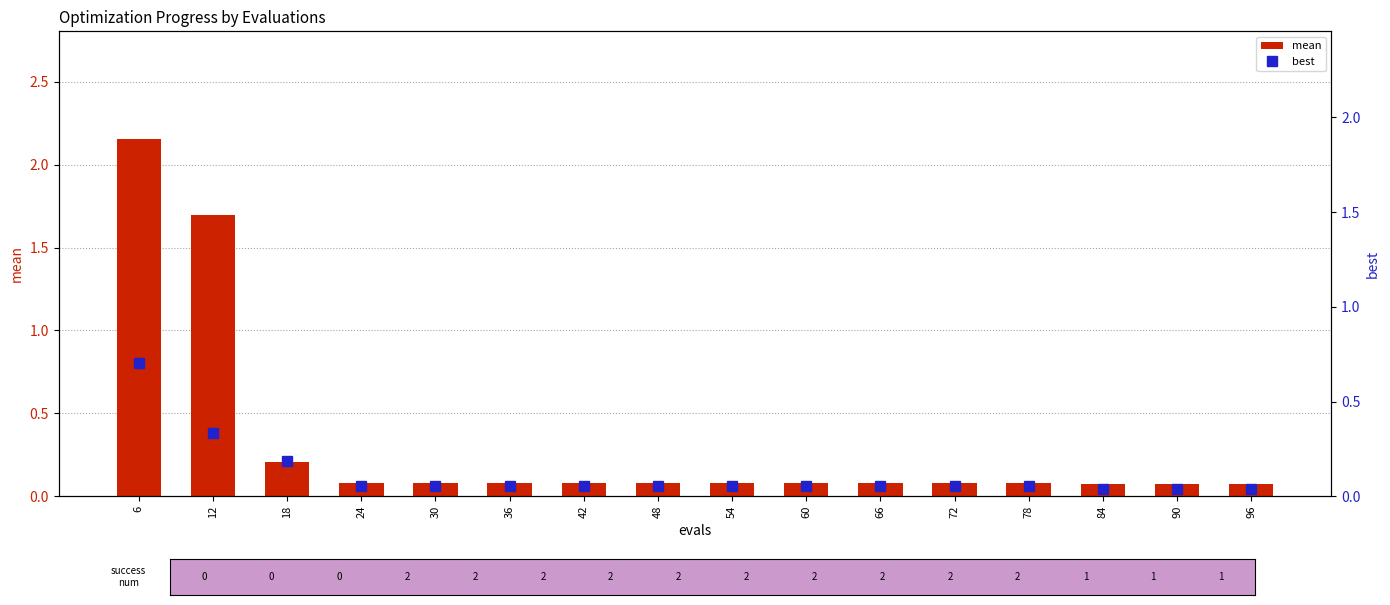

Between 72 and 30, which is larger?

72